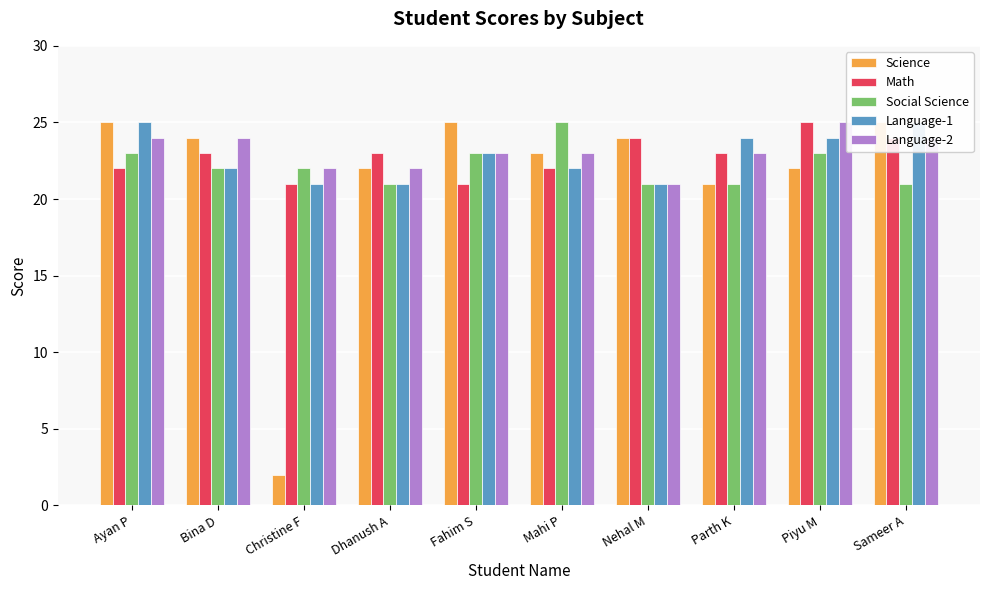

Reading left to right, what are all the values shown in this chart?

Science: Ayan P=25	Bina D=24	Christine F=2	Dhanush A=22	Fahim S=25	Mahi P=23	Nehal M=24	Parth K=21	Piyu M=22	Sameer A=25
Math: Ayan P=22	Bina D=23	Christine F=21	Dhanush A=23	Fahim S=21	Mahi P=22	Nehal M=24	Parth K=23	Piyu M=25	Sameer A=24
Social Science: Ayan P=23	Bina D=22	Christine F=22	Dhanush A=21	Fahim S=23	Mahi P=25	Nehal M=21	Parth K=21	Piyu M=23	Sameer A=21
Language-1: Ayan P=25	Bina D=22	Christine F=21	Dhanush A=21	Fahim S=23	Mahi P=22	Nehal M=21	Parth K=24	Piyu M=24	Sameer A=25
Language-2: Ayan P=24	Bina D=24	Christine F=22	Dhanush A=22	Fahim S=23	Mahi P=23	Nehal M=21	Parth K=23	Piyu M=25	Sameer A=24